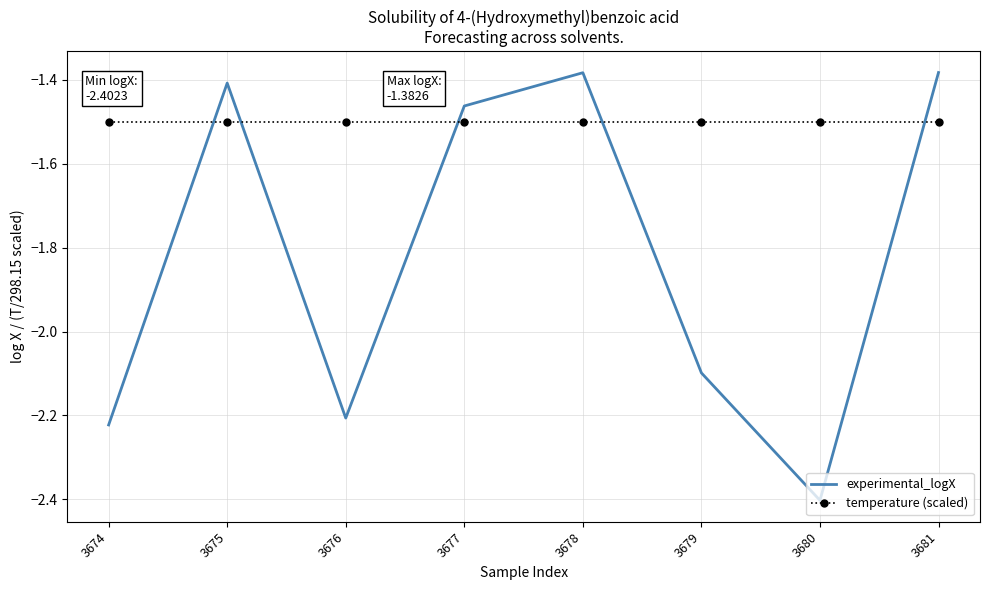

What is the difference between the maximum and minimum values in the experimental_logX series?

1.0